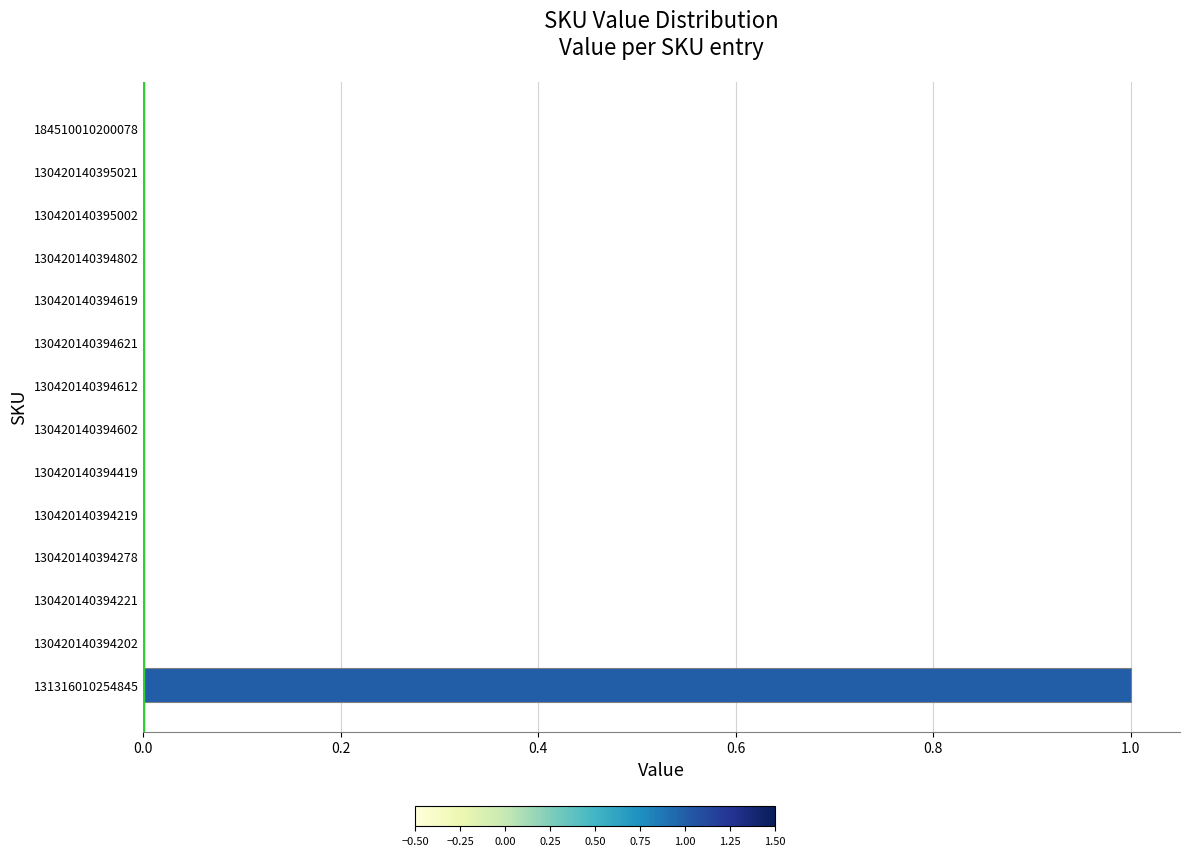

The value at 184510010200078 is 1. True or false?

False